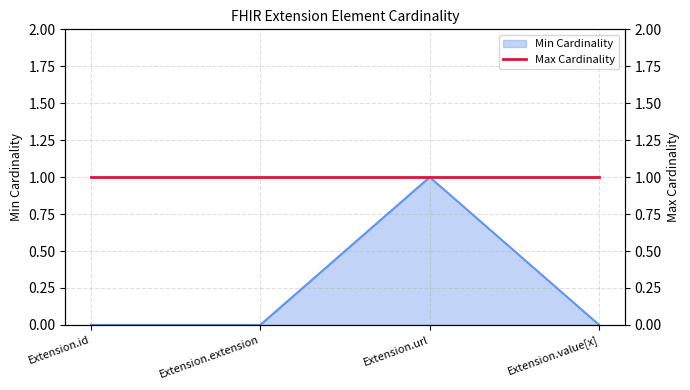

Does the chart have visible grid lines?

Yes